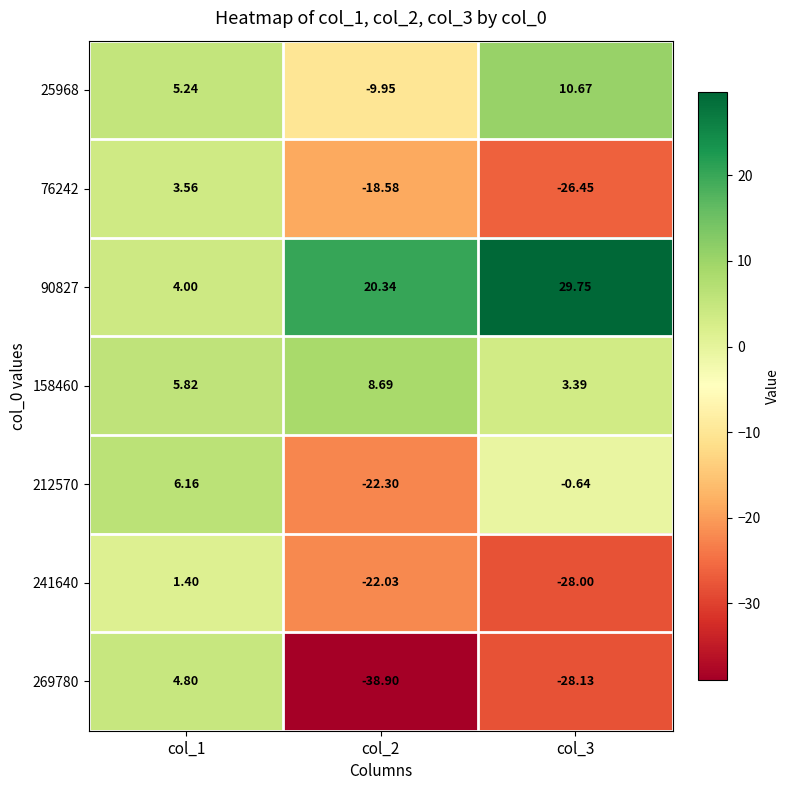

Is the value of 241640 at col_2 greater than the value of 76242 at col_1?

No